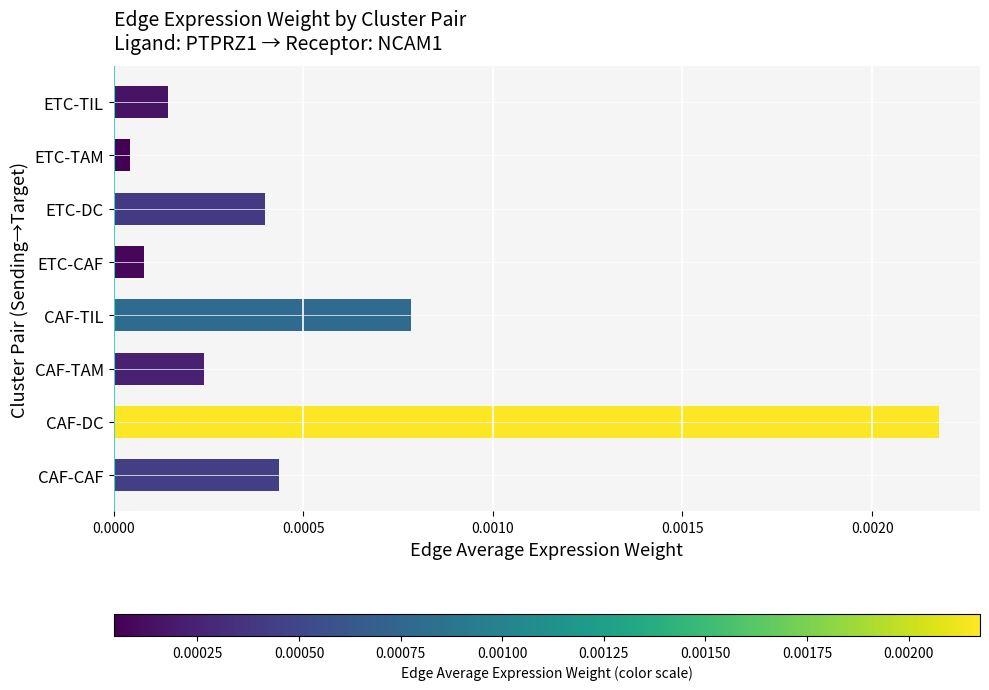

Rank the categories by value from lowest to highest.

ETC-TAM, ETC-CAF, ETC-TIL, CAF-TAM, ETC-DC, CAF-CAF, CAF-TIL, CAF-DC